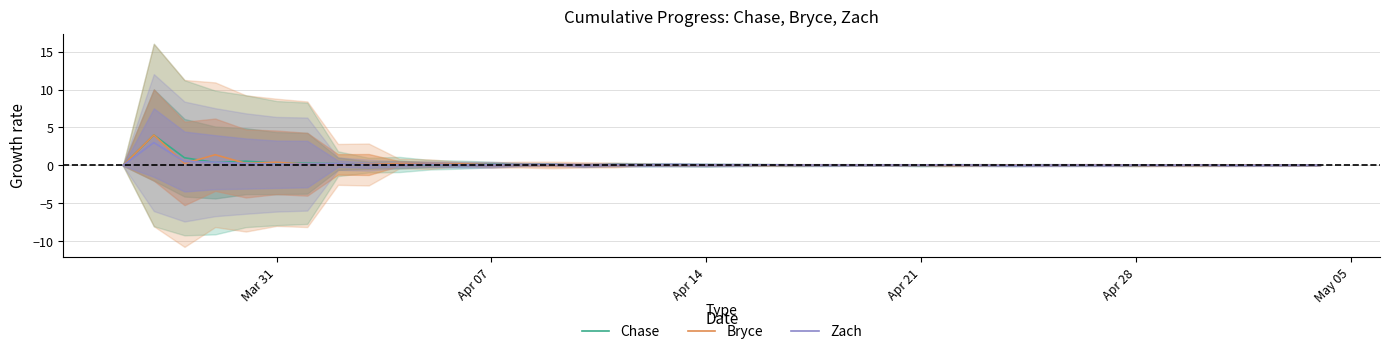

What is the average value of the Bryce series?

0.2